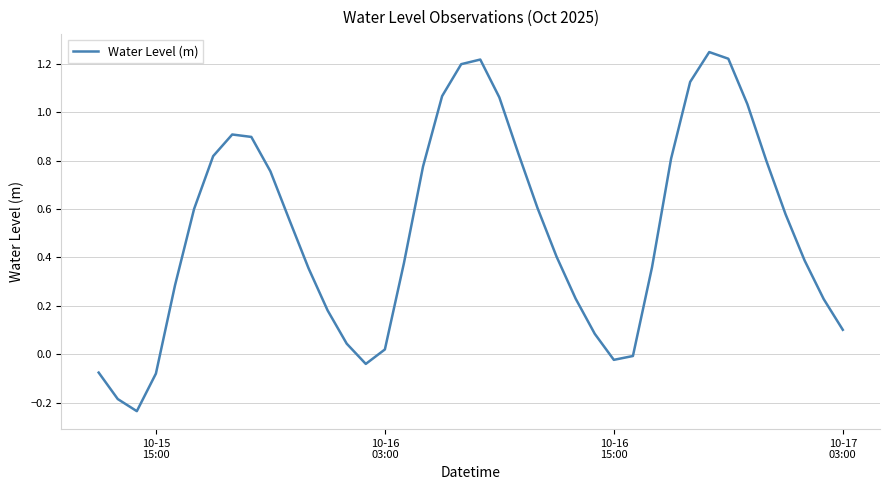

What is the difference between the maximum and minimum values?

1.5